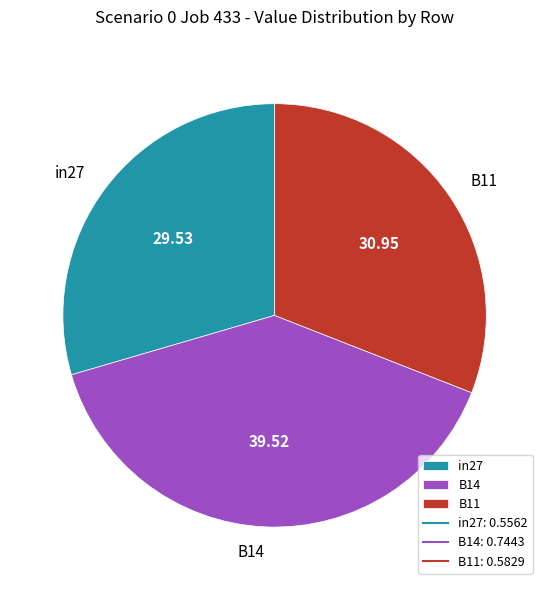

Rank the categories by value from highest to lowest.

B14, B11, in27